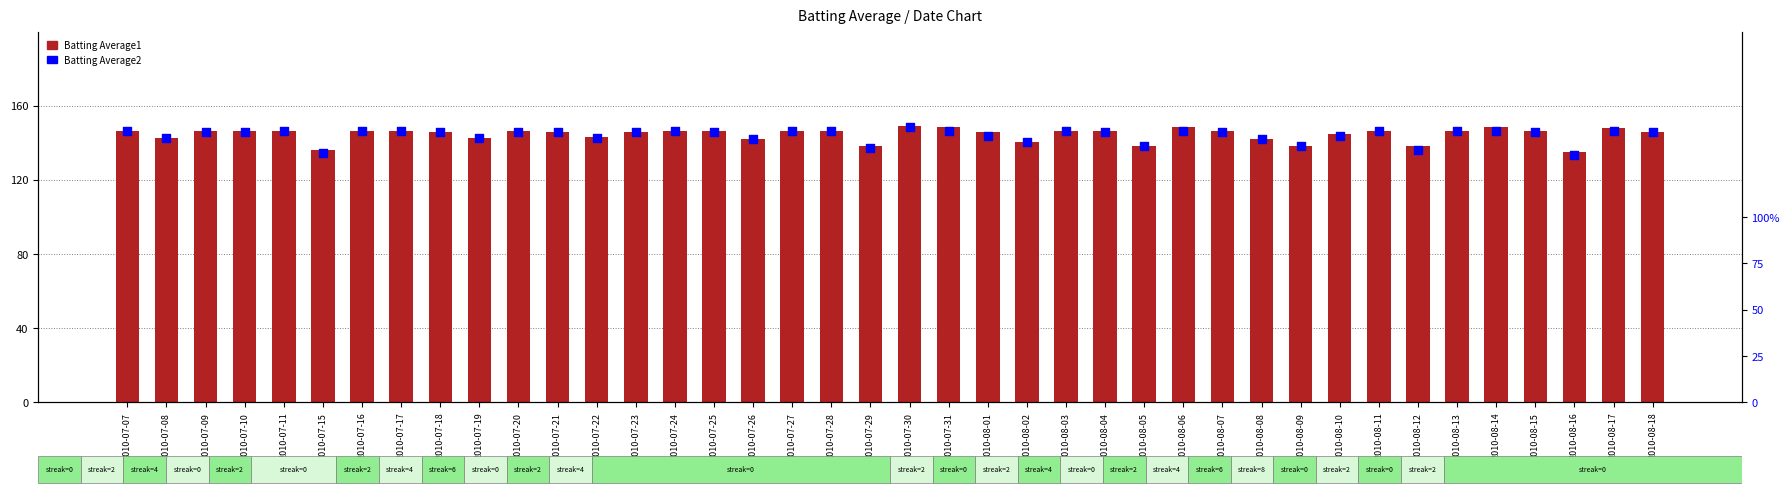

Which series has the largest total across all categories?

Batting Average1